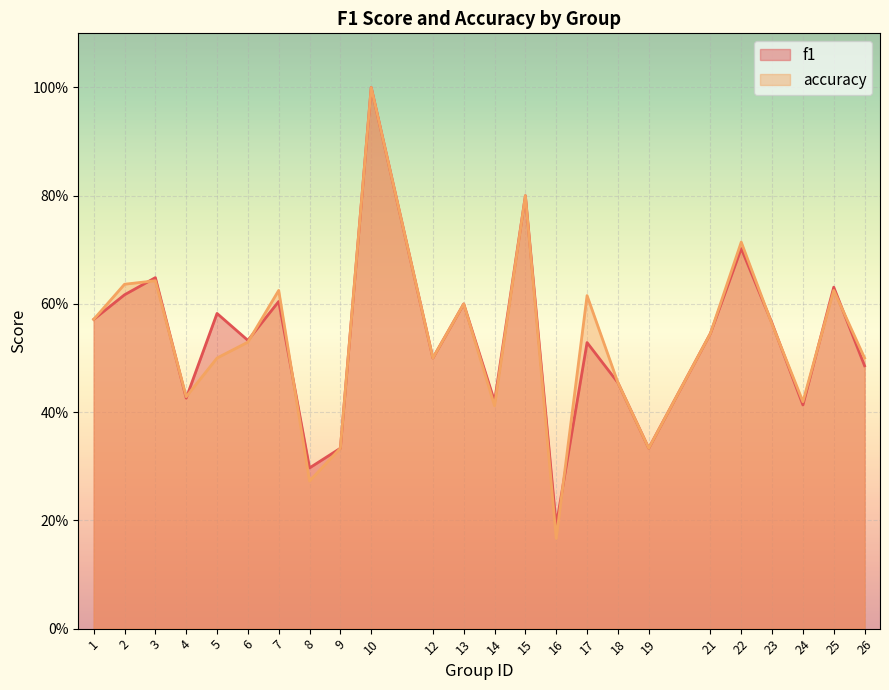

True or false: f1 and accuracy intersect in this chart.

True